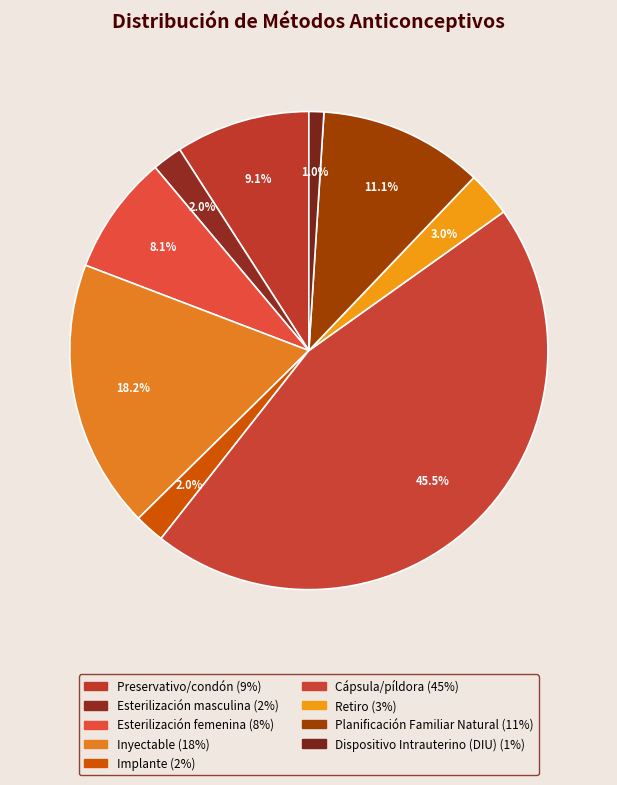

Count the number of slices in the pie.

9